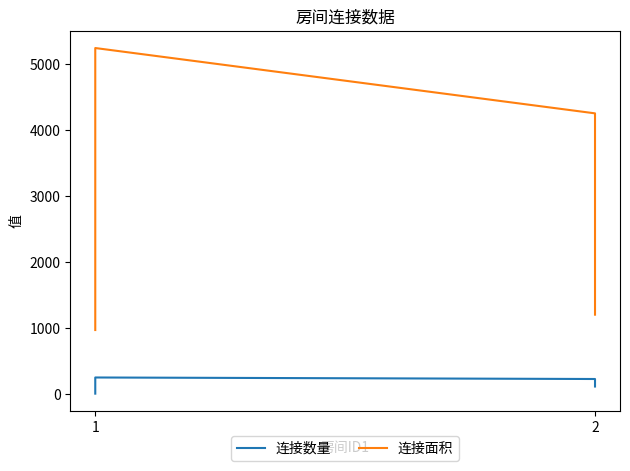

Reading right to left, extract all data points from this chart.

连接数量: 109	223	246	1
连接面积: 1199	4253	5244	966